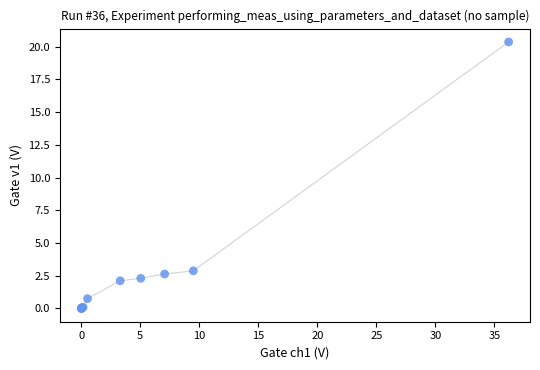

What Y value in the scatter plot is closest to 10?

2.9